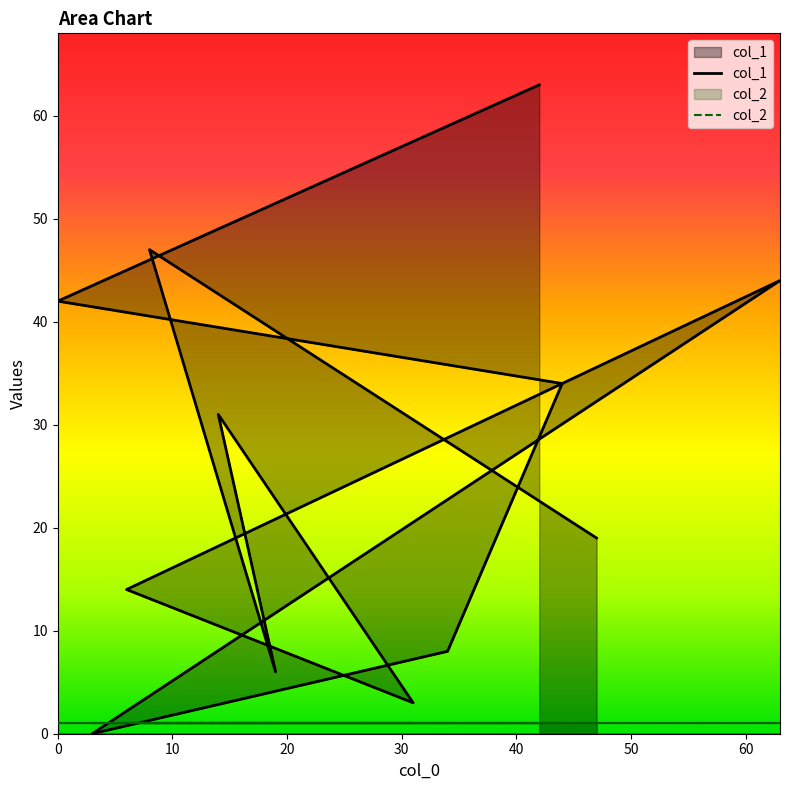

What is the value of the col_1 point at the 1st from the left?

19